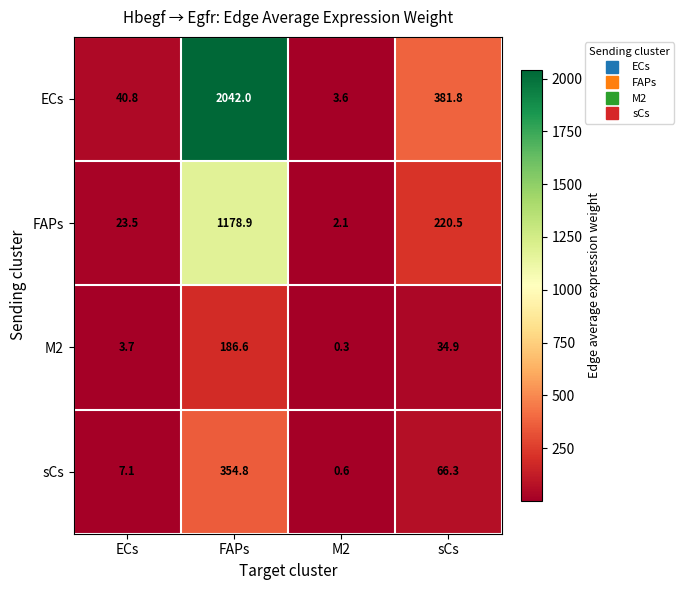

Read the FAPs value at ECs.

23.5